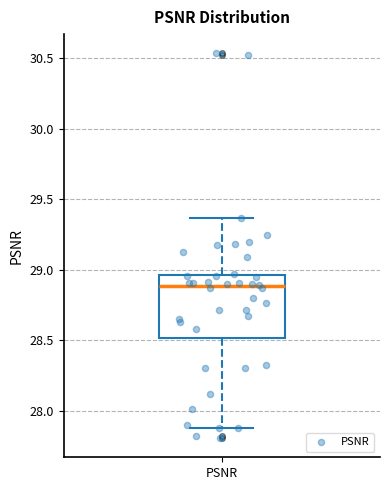

Transcribe this box plot: give where the median line is, the range the box spans, and where the two whiskers end, as read against the y-axis. The values are not printed on the chart, so give them approximately, as read against the axis.

median 28.90, box 28.50 to 28.95, whiskers 27.90 to 29.35